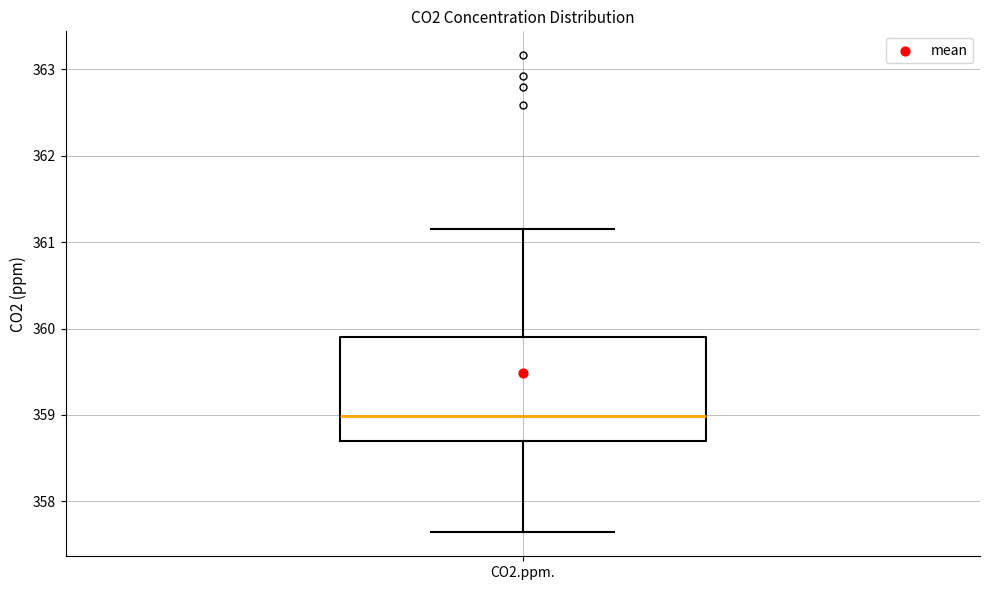

Read this box plot against the y-axis: the position of the median line, the range covered by the box, and the ends of both whiskers. The values are not printed on the chart, so give them approximately, as read against the axis.

median 359.0, box 358.7 to 359.9, whiskers 357.6 to 361.2